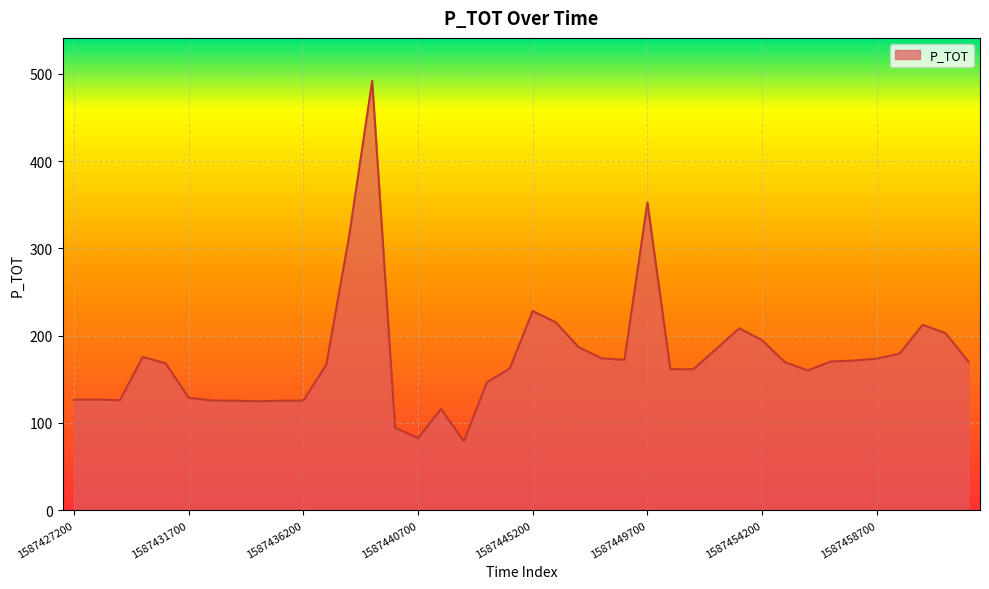

What is the difference between the maximum and minimum values?

413.1